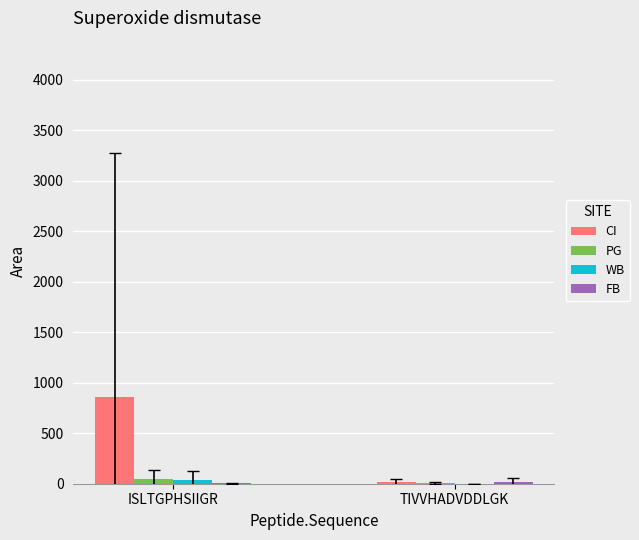

Which series has the largest total across all categories?

CI